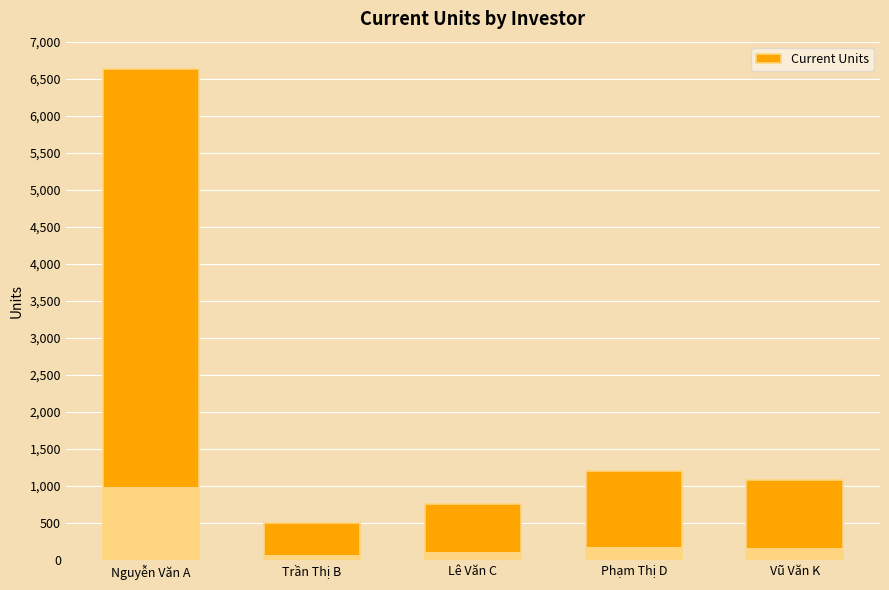

List the labels in order of value, largest first.

Nguyễn Văn A, Phạm Thị D, Vũ Văn K, Lê Văn C, Trần Thị B